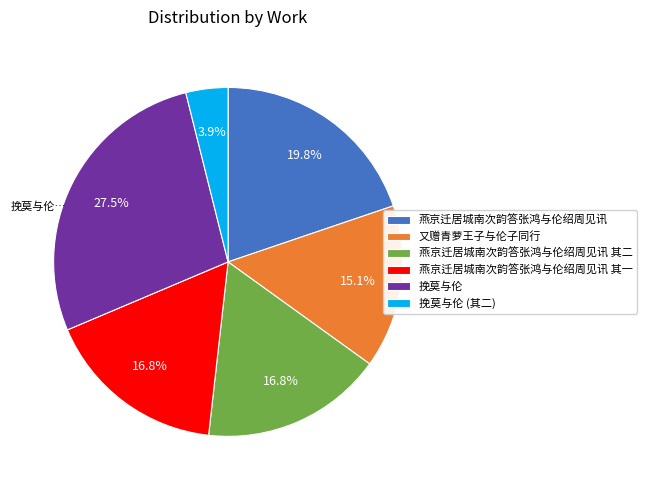

Does any single category account for the majority?

No